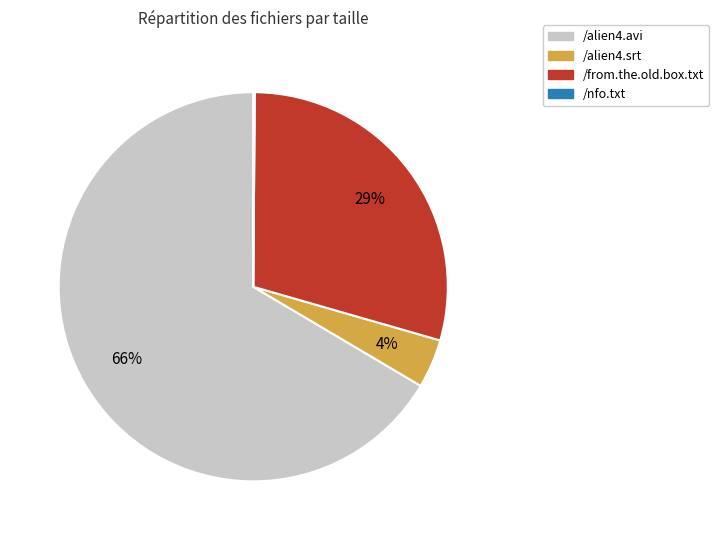

Which category has the biggest portion of the pie?

/alien4.avi